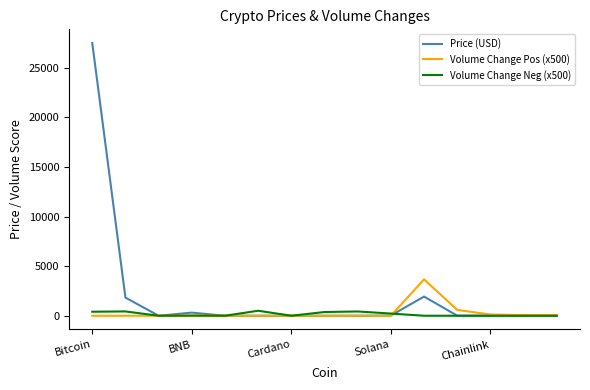

What is the sum of all Volume Change Neg (x500) values?

2385.0